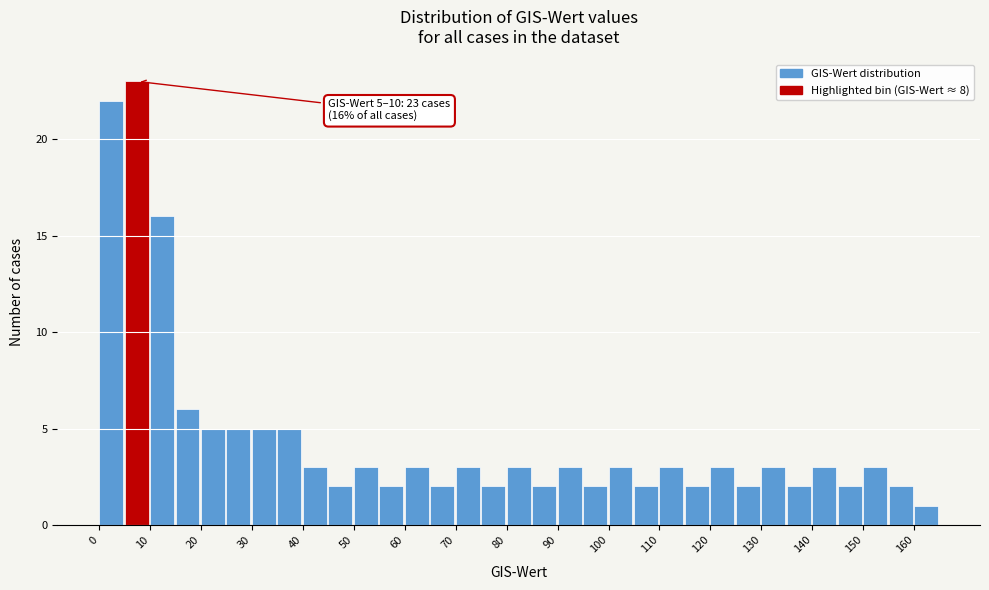

Over which range of the x-axis is the bar tallest?

5 to 10